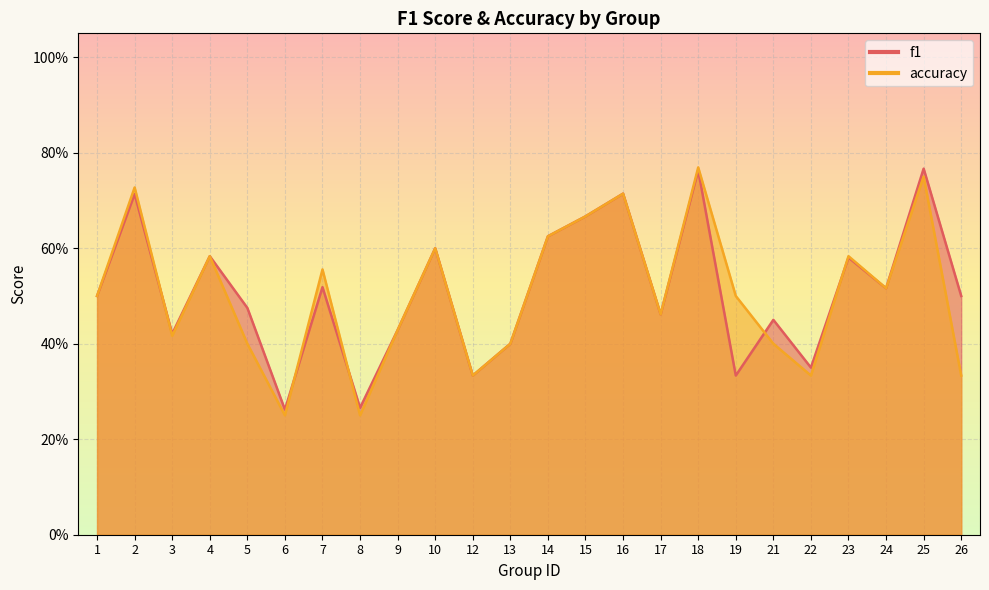

Reading left to right, transcribe all the data shown in this chart.

f1: 1=0.5	2=0.7	3=0.4	4=0.6	5=0.5	6=0.3	7=0.5	8=0.3	9=0.4	10=0.6	12=0.3	13=0.4	14=0.6	15=0.7	16=0.7	17=0.5	18=0.8	19=0.3	21=0.5	22=0.4	23=0.6	24=0.5	25=0.8	26=0.5
accuracy: 1=0.5	2=0.7	3=0.4	4=0.6	5=0.4	6=0.2	7=0.6	8=0.2	9=0.4	10=0.6	12=0.3	13=0.4	14=0.6	15=0.7	16=0.7	17=0.5	18=0.8	19=0.5	21=0.4	22=0.3	23=0.6	24=0.5	25=0.8	26=0.3